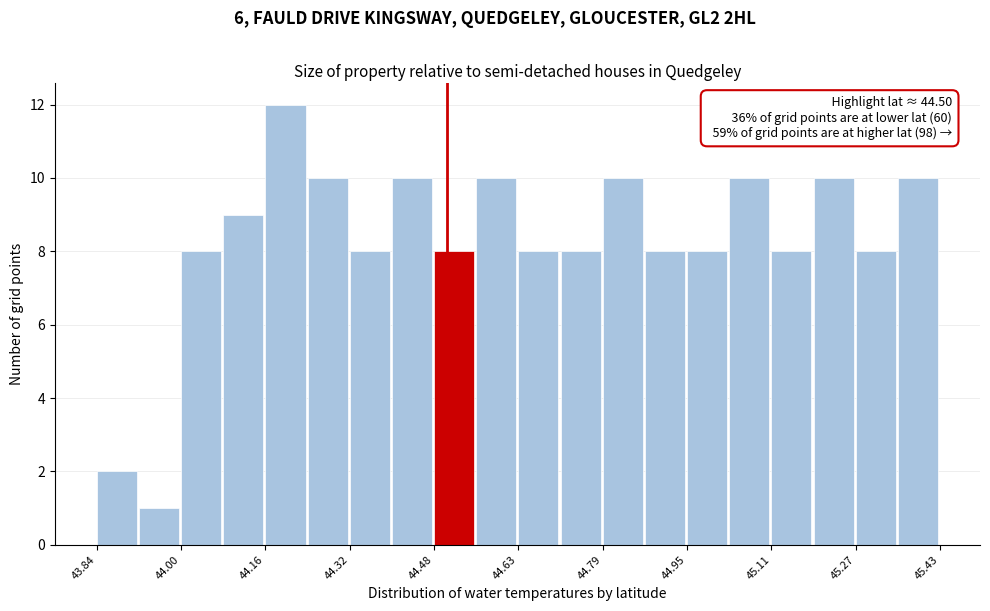

Around what value on the x-axis is the tallest bar? Give the approximate position of its centre, as read against the axis.

44.20